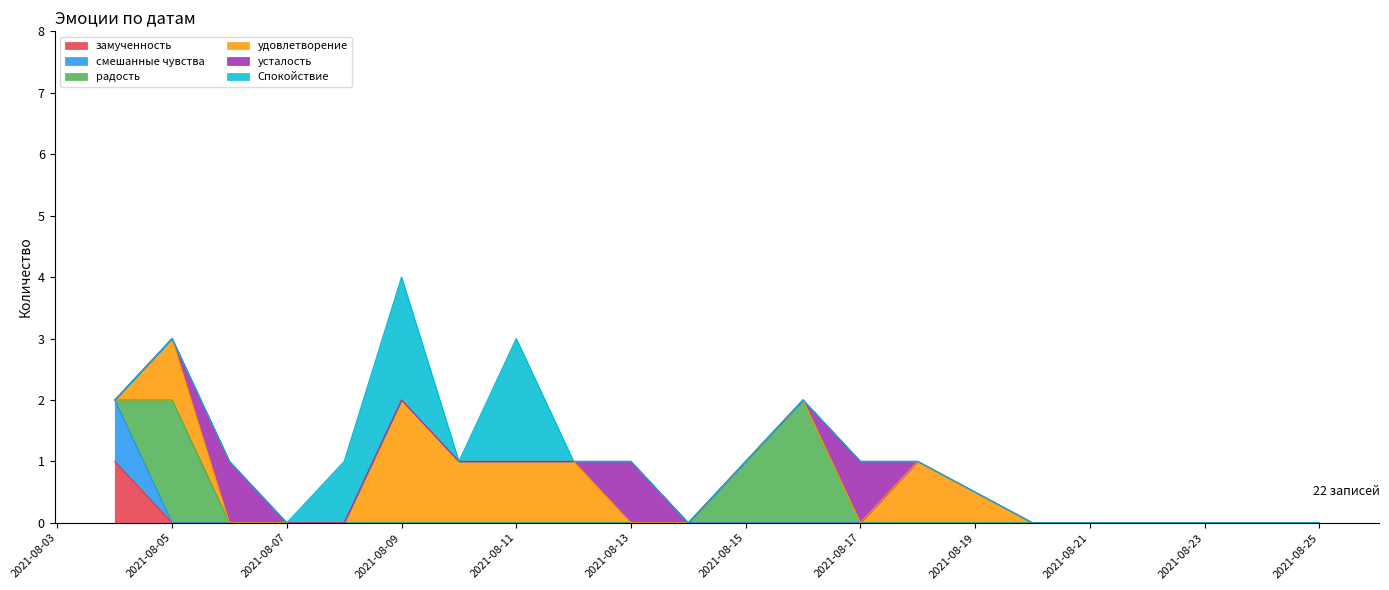

Reading right to left, extract all data points from this chart.

замученность: 2021-08-25=0	2021-08-20=0	2021-08-18=0	2021-08-17=0	2021-08-16=0	2021-08-15=0	2021-08-14=0	2021-08-13=0	2021-08-12=0	2021-08-11=0	2021-08-10=0	2021-08-09=0	2021-08-08=0	2021-08-07=0	2021-08-06=0	2021-08-05=0	2021-08-04=1
смешанные чувства: 2021-08-25=0	2021-08-20=0	2021-08-18=0	2021-08-17=0	2021-08-16=0	2021-08-15=0	2021-08-14=0	2021-08-13=0	2021-08-12=0	2021-08-11=0	2021-08-10=0	2021-08-09=0	2021-08-08=0	2021-08-07=0	2021-08-06=0	2021-08-05=0	2021-08-04=1
радость: 2021-08-25=0	2021-08-20=0	2021-08-18=0	2021-08-17=0	2021-08-16=2	2021-08-15=1	2021-08-14=0	2021-08-13=0	2021-08-12=0	2021-08-11=0	2021-08-10=0	2021-08-09=0	2021-08-08=0	2021-08-07=0	2021-08-06=0	2021-08-05=2	2021-08-04=0
удовлетворение: 2021-08-25=0	2021-08-20=0	2021-08-18=1	2021-08-17=0	2021-08-16=0	2021-08-15=0	2021-08-14=0	2021-08-13=0	2021-08-12=1	2021-08-11=1	2021-08-10=1	2021-08-09=2	2021-08-08=0	2021-08-07=0	2021-08-06=0	2021-08-05=1	2021-08-04=0
усталость: 2021-08-25=0	2021-08-20=0	2021-08-18=0	2021-08-17=1	2021-08-16=0	2021-08-15=0	2021-08-14=0	2021-08-13=1	2021-08-12=0	2021-08-11=0	2021-08-10=0	2021-08-09=0	2021-08-08=0	2021-08-07=0	2021-08-06=1	2021-08-05=0	2021-08-04=0
Спокойствие: 2021-08-25=0	2021-08-20=0	2021-08-18=0	2021-08-17=0	2021-08-16=0	2021-08-15=0	2021-08-14=0	2021-08-13=0	2021-08-12=0	2021-08-11=2	2021-08-10=0	2021-08-09=2	2021-08-08=1	2021-08-07=0	2021-08-06=0	2021-08-05=0	2021-08-04=0